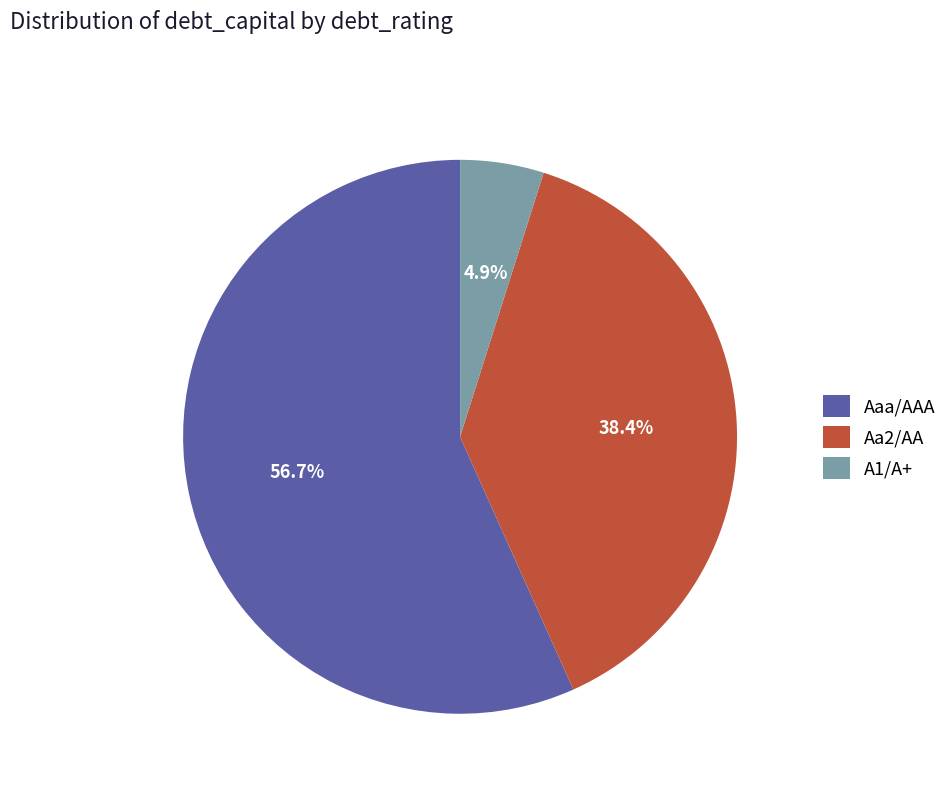

Is Aaa/AAA the majority of the pie?

Yes